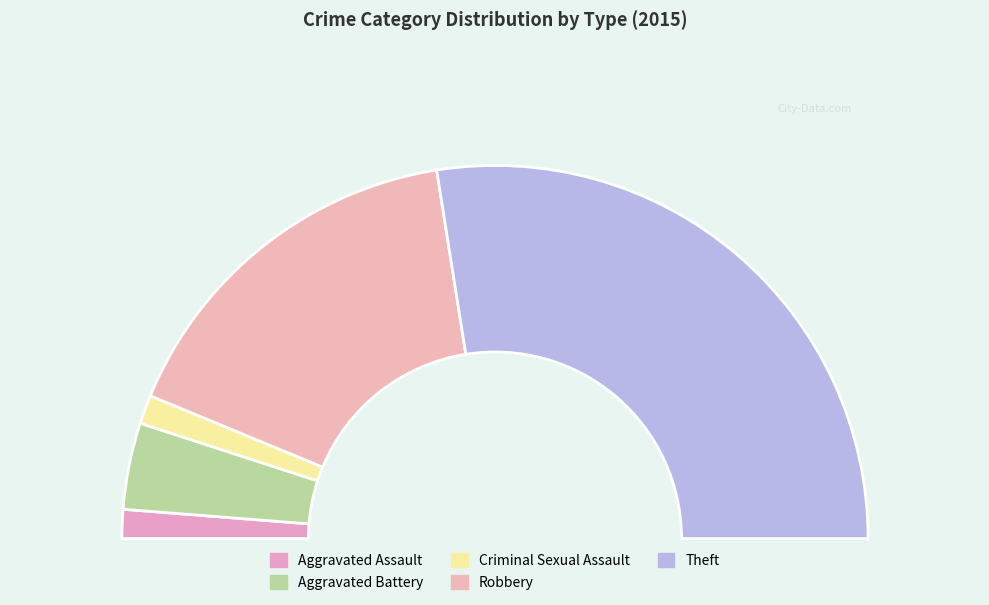

Rank the categories by value from lowest to highest.

Aggravated Assault, Criminal Sexual Assault, Aggravated Battery, Robbery, Theft